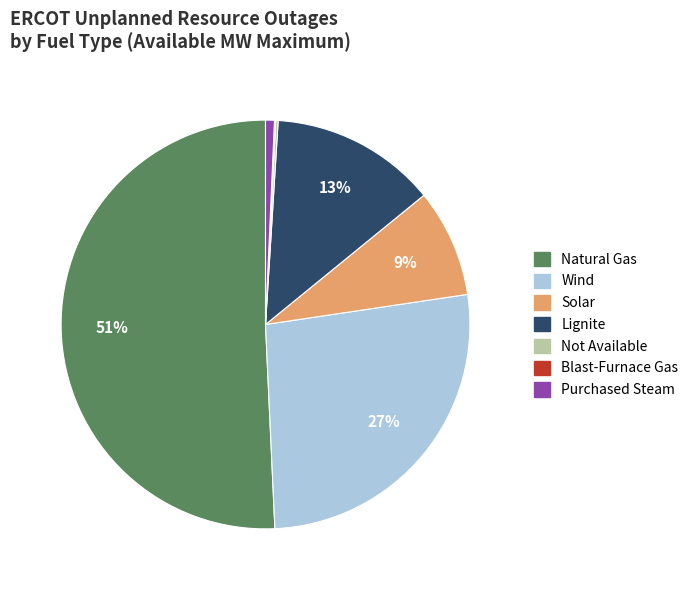

Combined, do Natural Gas and Wind account for over 50%?

Yes